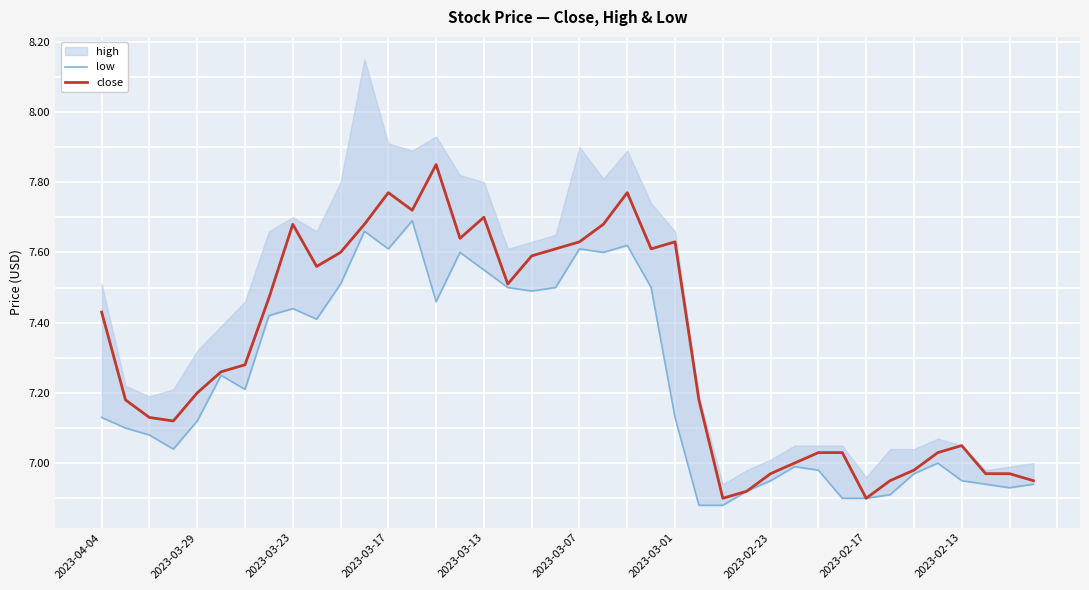

What is the sum of all close values?

293.1